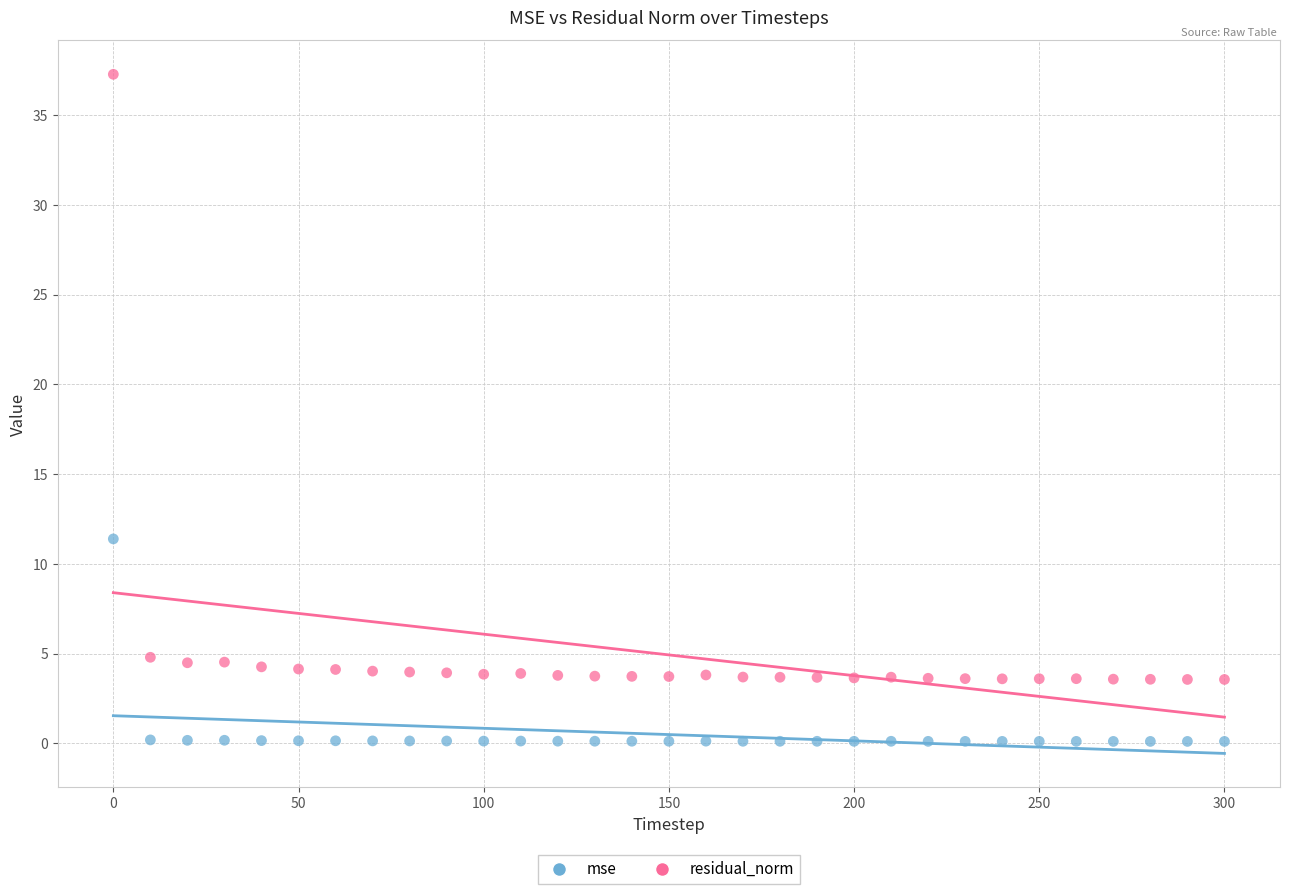

What are all the series names shown in the legend?

mse, residual_norm